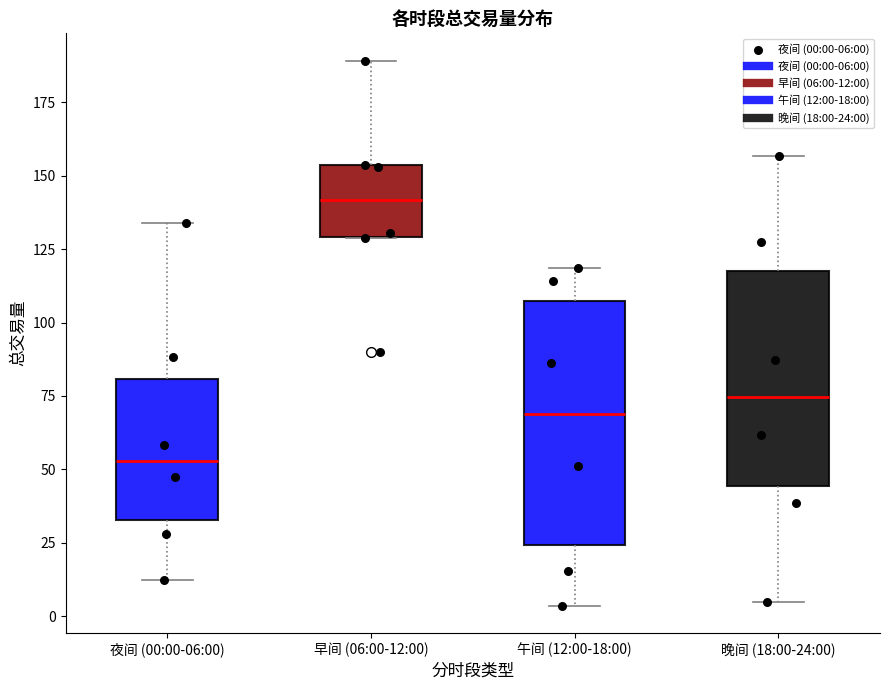

Which box is the tallest, from its lower edge to its upper edge?

午间 (12:00-18:00)